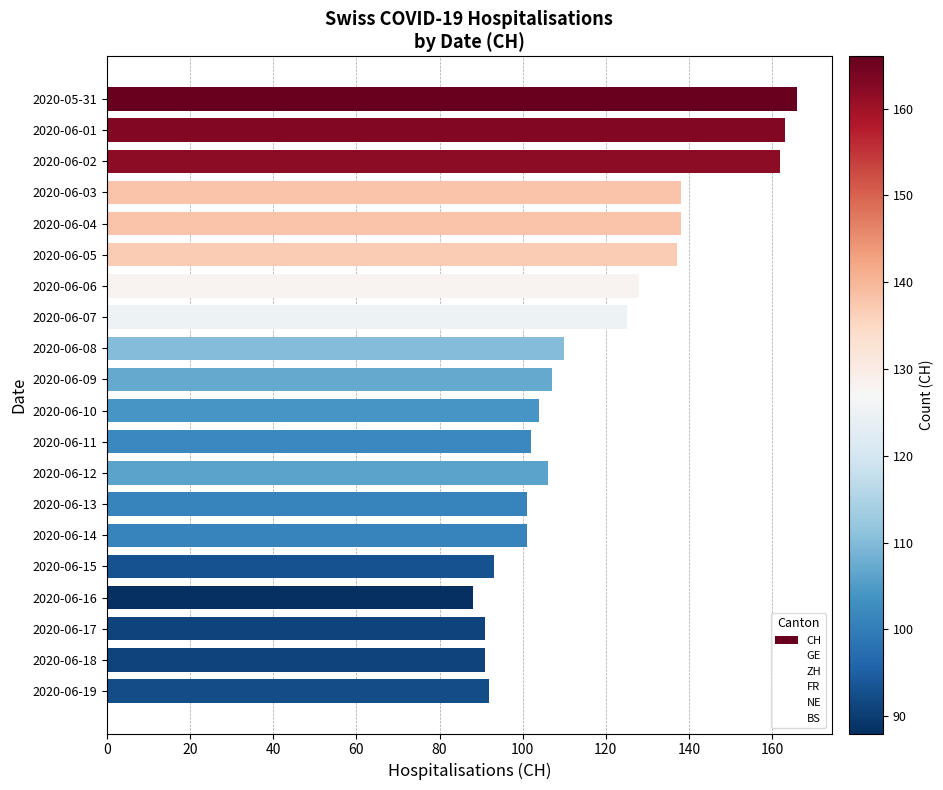

Count the number of data series in this chart.

1